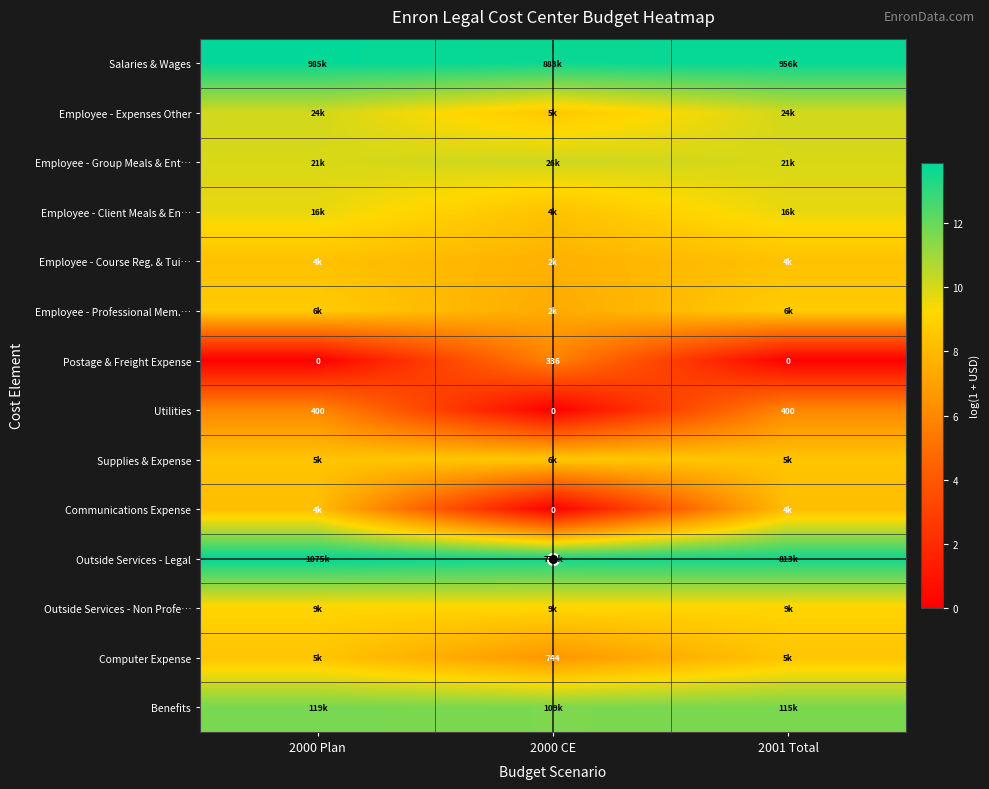

At which category is the sum across all series the highest?

2000 Plan